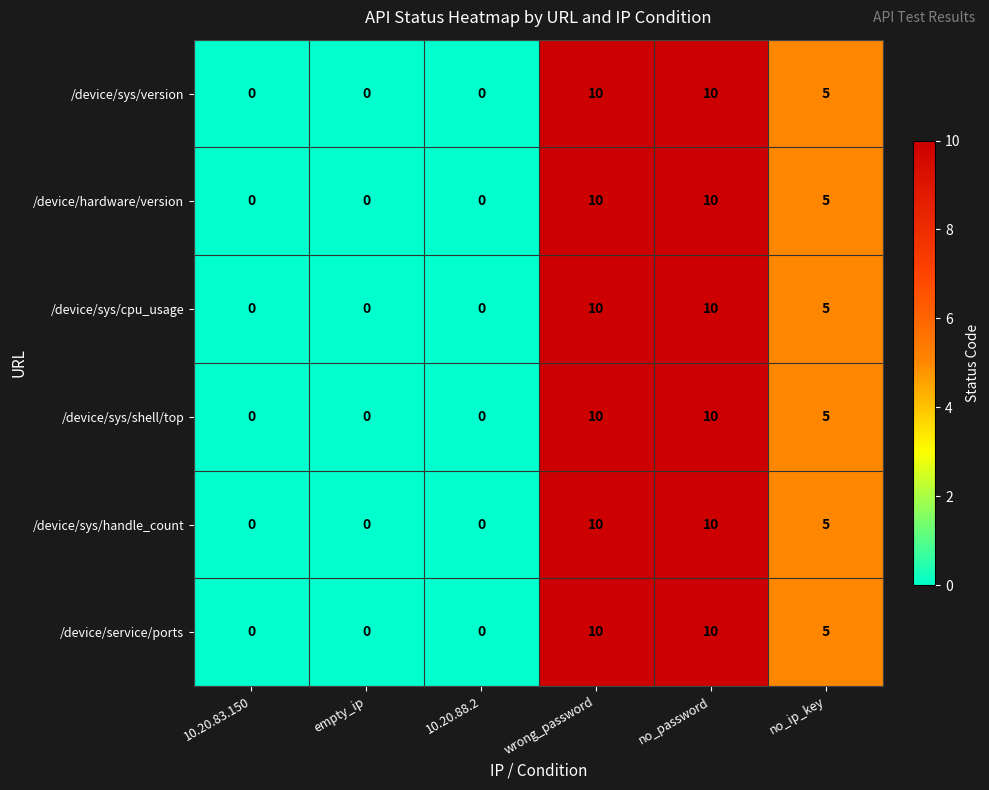

Count the number of categories in the chart.

6